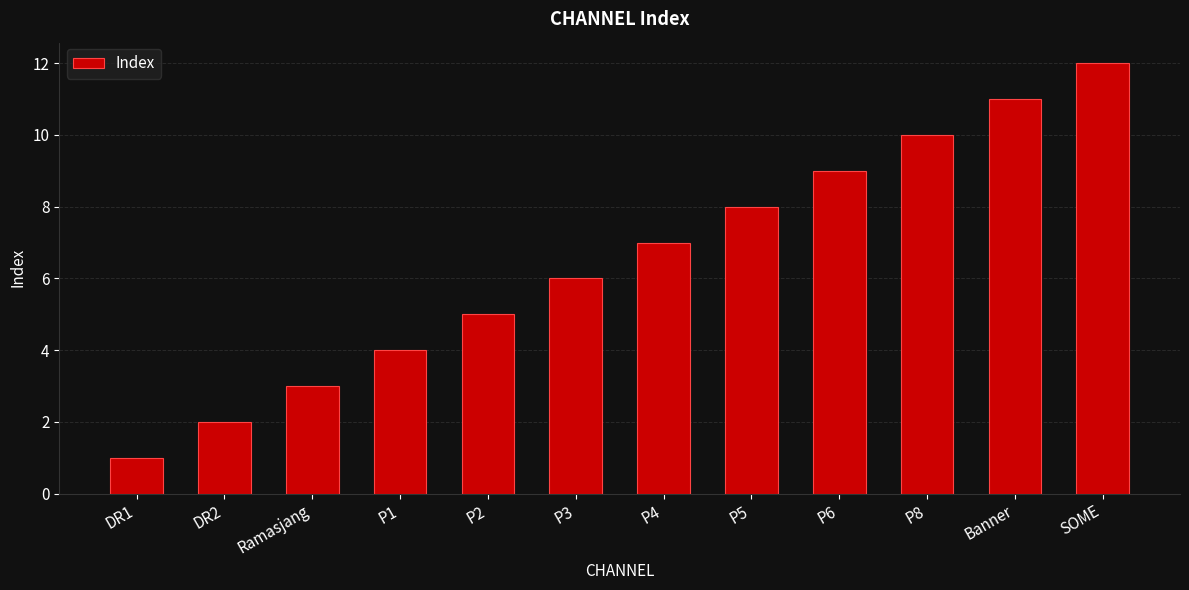

What is the value of the 3rd bar from the left?

3